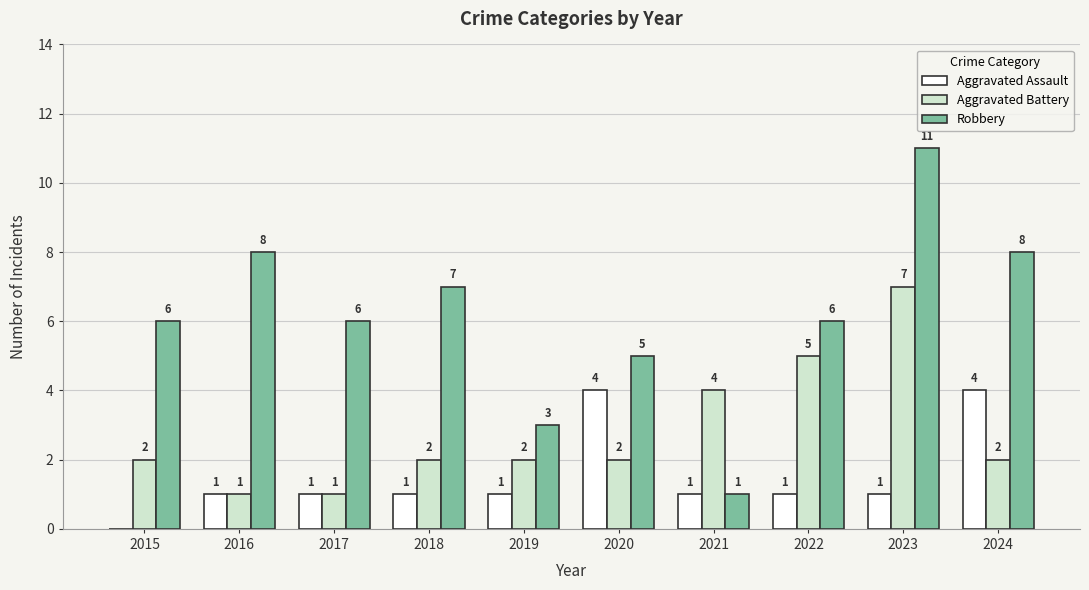

How many Aggravated Assault values are between 1 and 2?

7